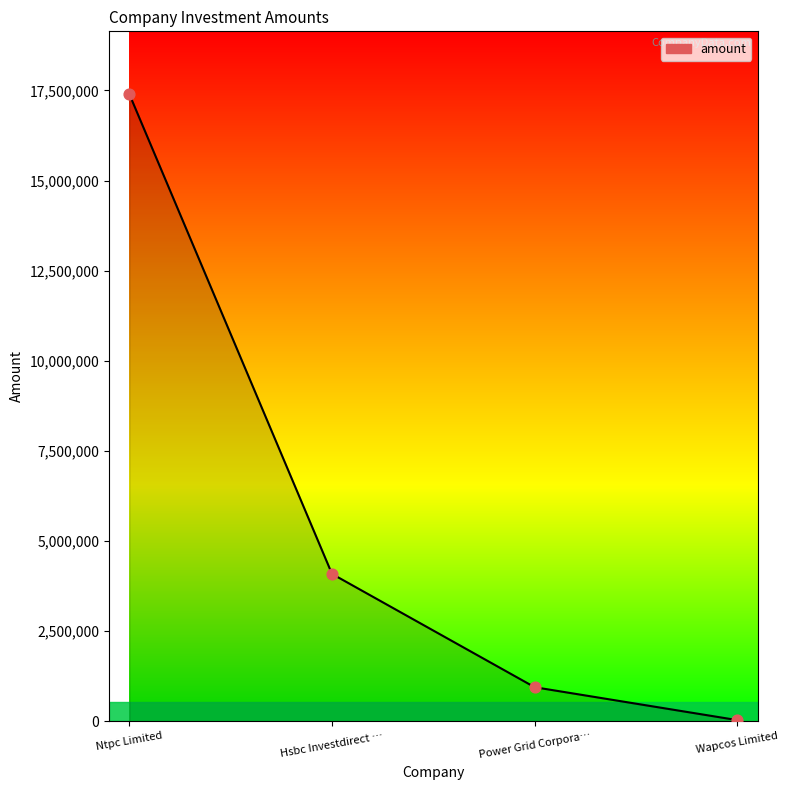

Approximately how many times larger is the value at Ntpc Limited compared to Power Grid Corpora…?

18.5